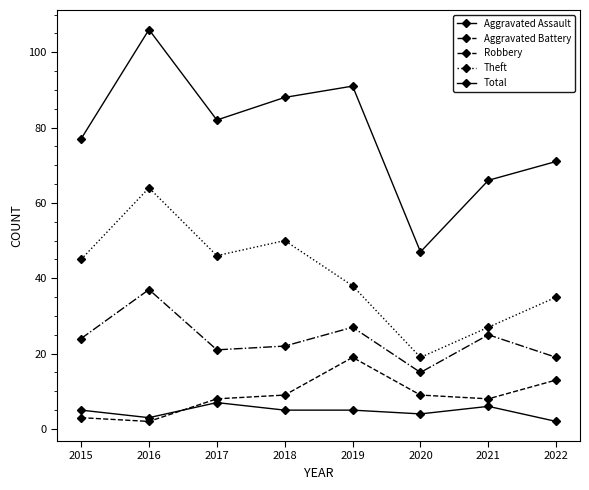

What is the greatest value displayed?

106